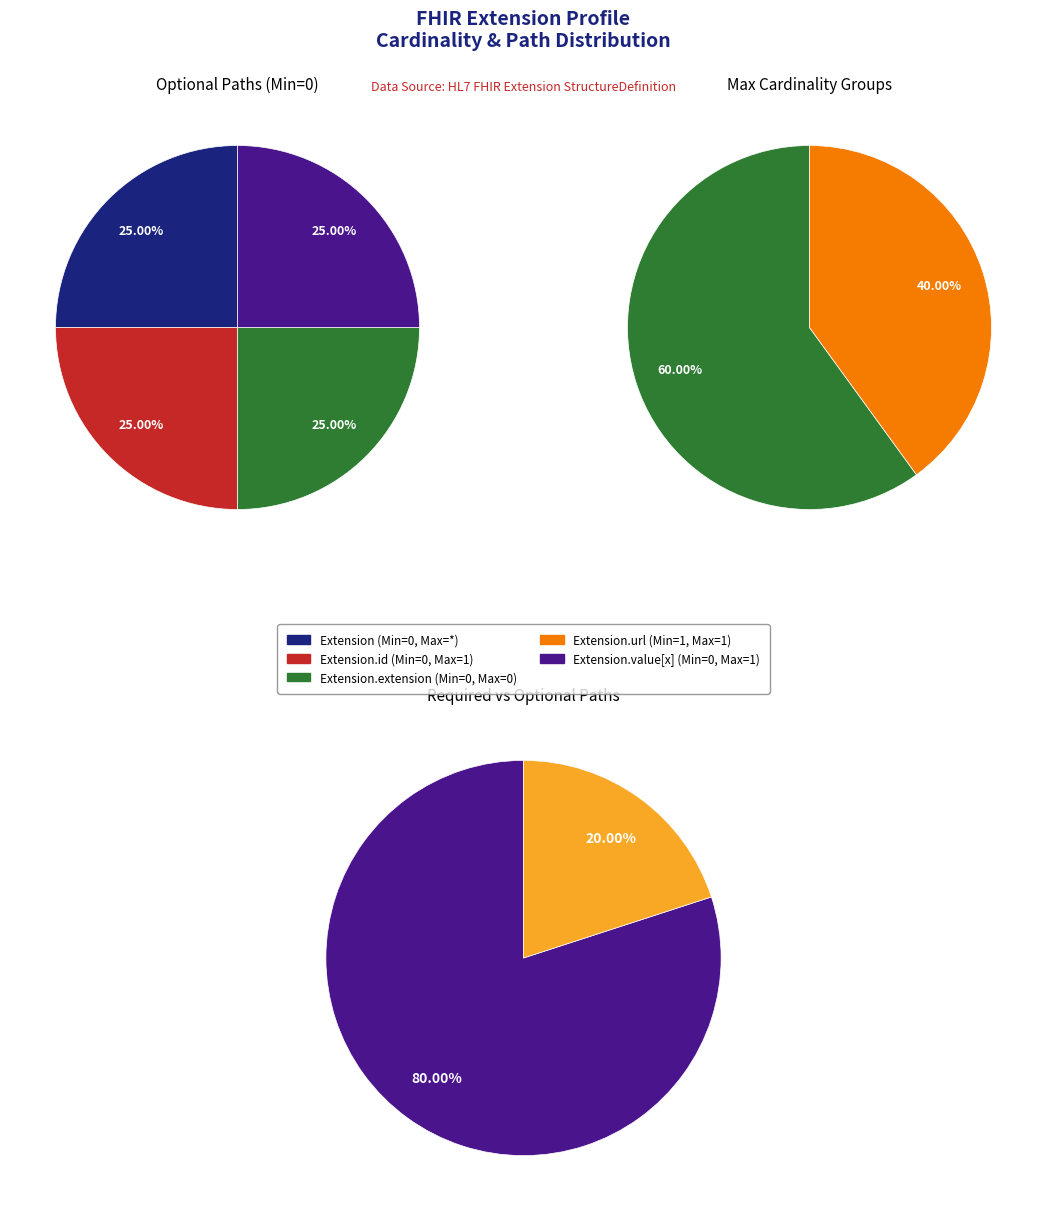

What percentage do Extension.extension and Extension.url together represent?

100.0%